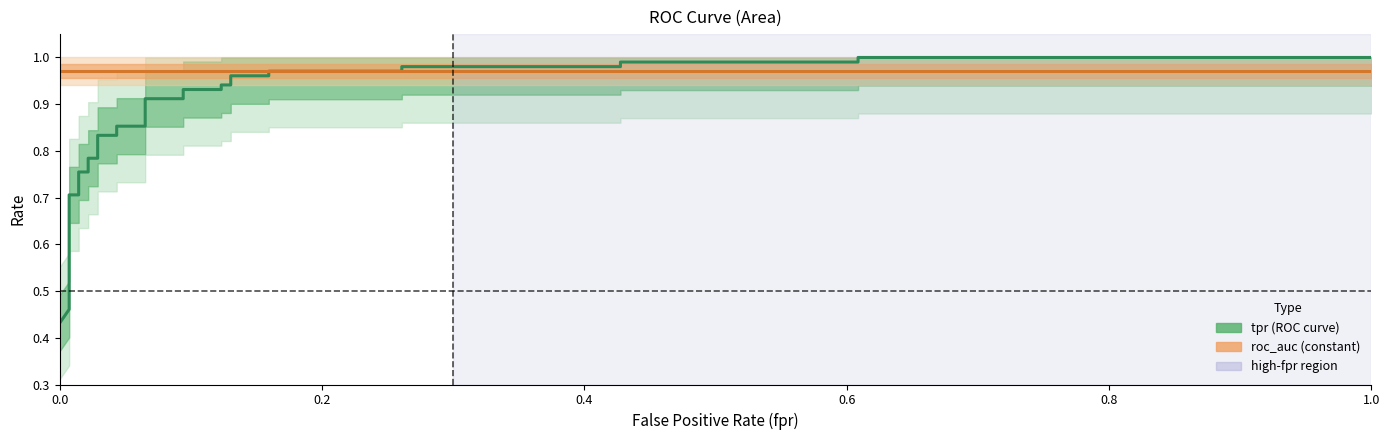

Does the chart display data point markers on the line(s)?

No